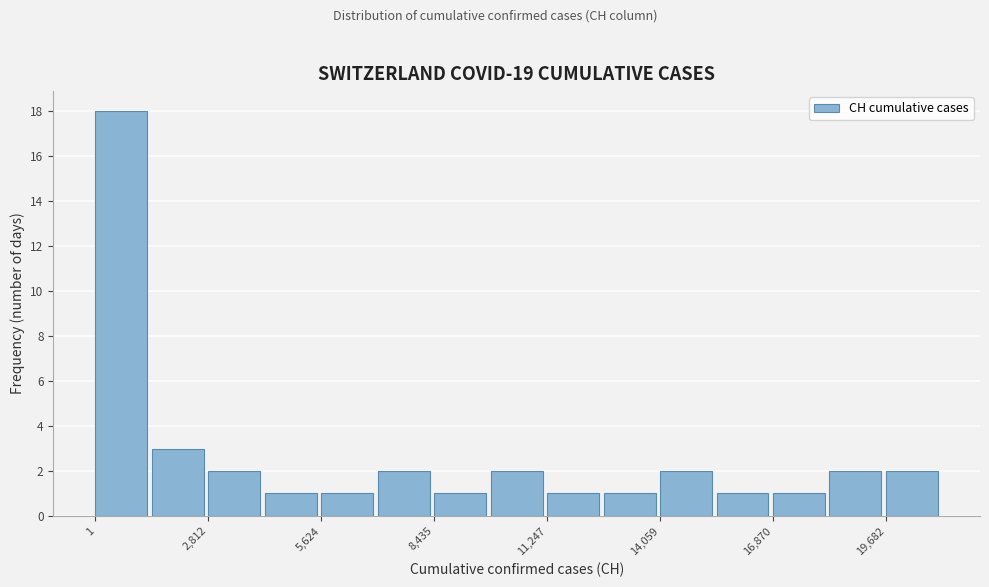

Around what value on the x-axis is the tallest bar? Give the approximate position of its centre, as read against the axis.

500